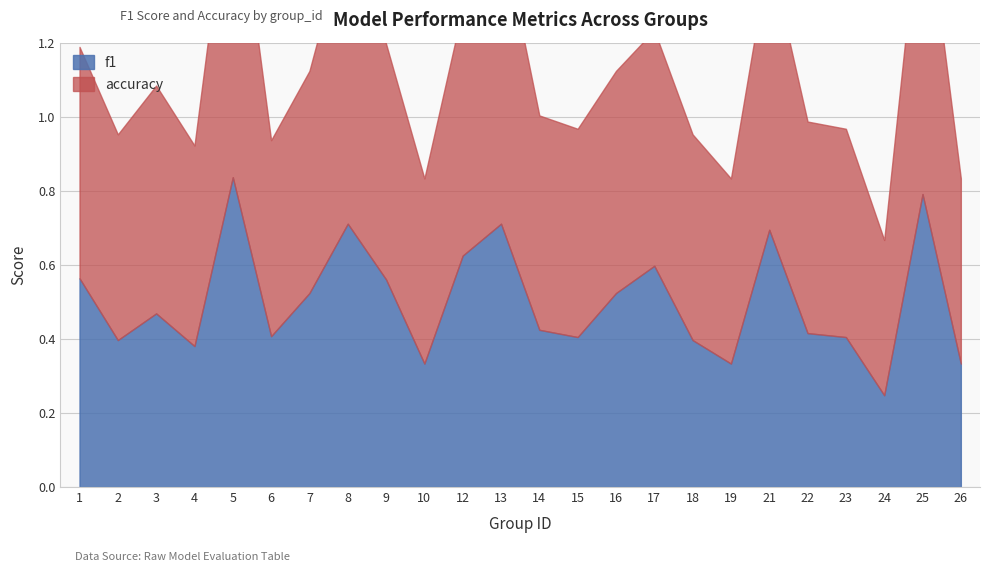

Reading left to right, extract all data points from this chart.

f1: 1=0.6	2=0.4	3=0.5	4=0.4	5=0.8	6=0.4	7=0.5	8=0.7	9=0.6	10=0.3	12=0.6	13=0.7	14=0.4	15=0.4	16=0.5	17=0.6	18=0.4	19=0.3	21=0.7	22=0.4	23=0.4	24=0.2	25=0.8	26=0.3
accuracy: 1=0.6	2=0.6	3=0.6	4=0.5	5=0.9	6=0.5	7=0.6	8=0.8	9=0.6	10=0.5	12=0.7	13=0.8	14=0.6	15=0.6	16=0.6	17=0.6	18=0.6	19=0.5	21=0.8	22=0.6	23=0.6	24=0.4	25=0.9	26=0.5